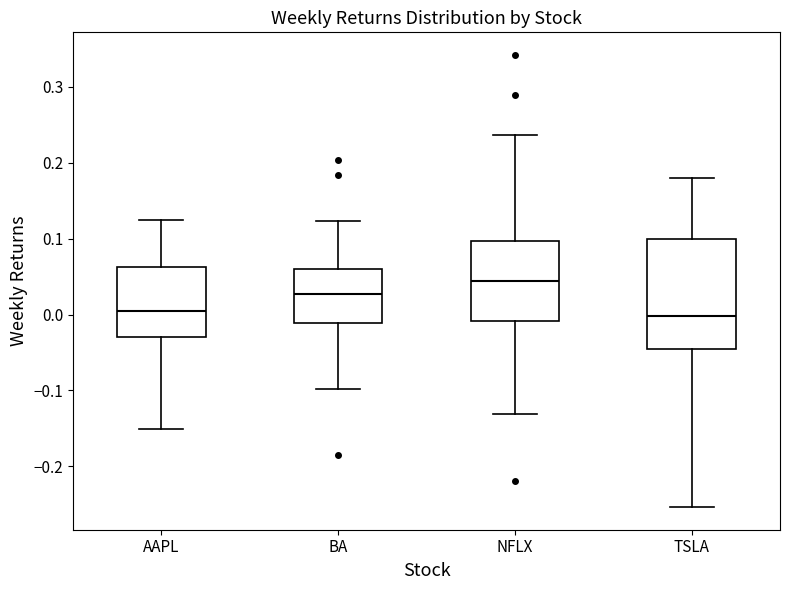

Where does the upper whisker of the box for TSLA end on the y-axis? The values are not printed on the chart, so give them approximately, as read against the axis.

0.18